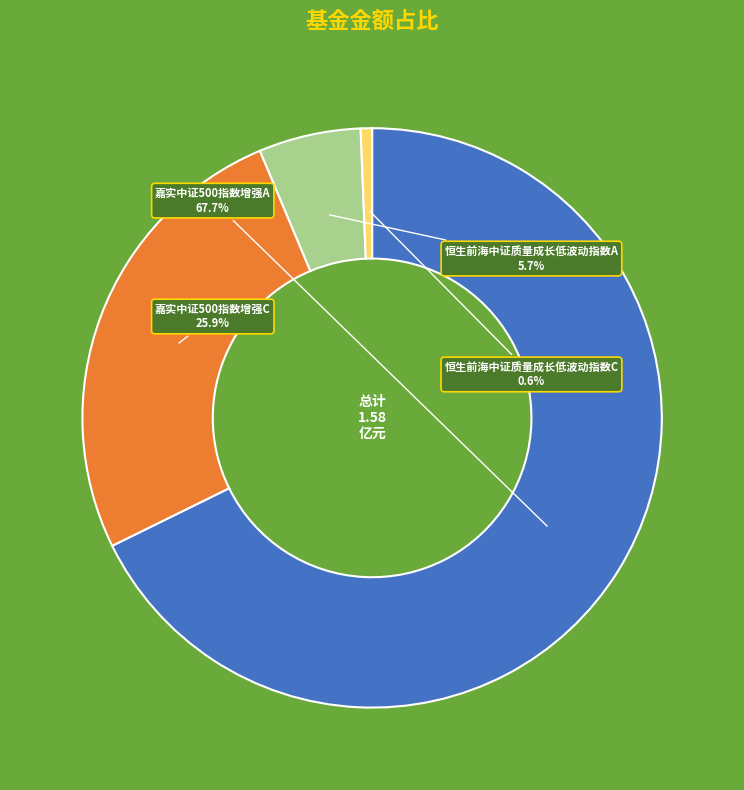

True or false: 恒生前海中证质量成长低波动指数A accounts for 16% of the total.

False